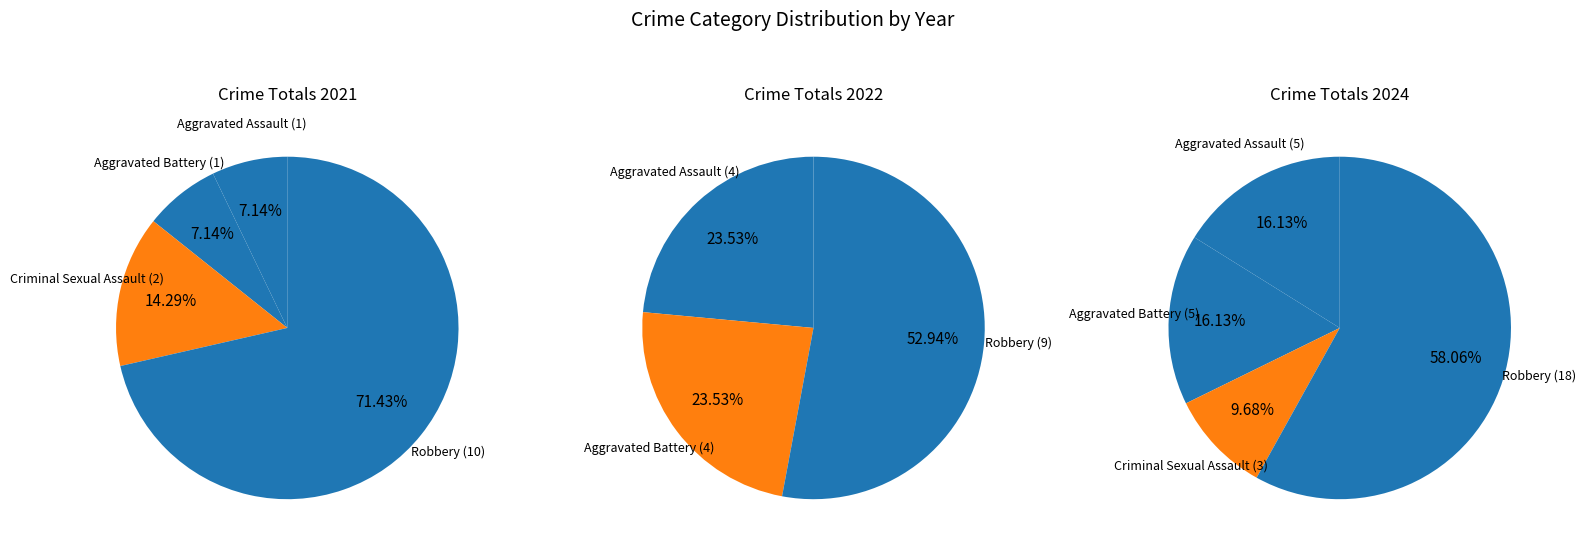

To the nearest percent, what is the combined percentage of Aggravated Battery and Aggravated Assault?

47%